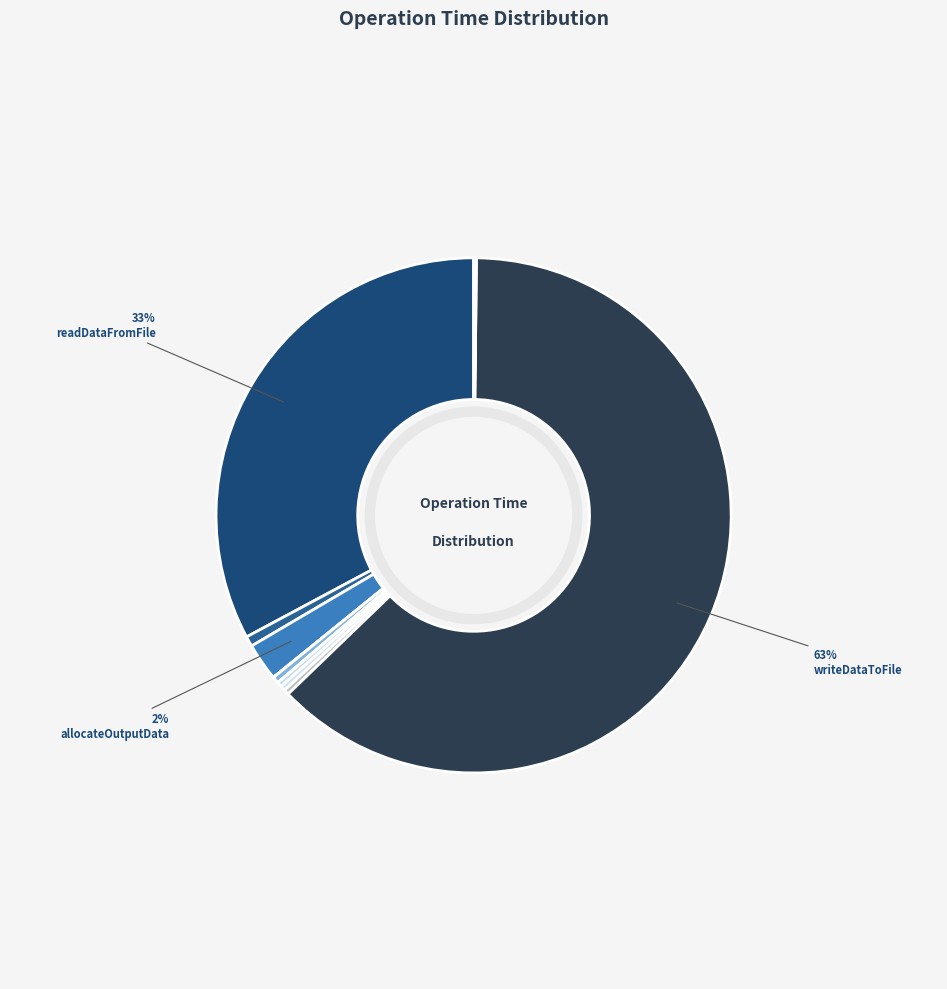

Which category has the smallest portion of the pie?

SubmissionCopyToDevice